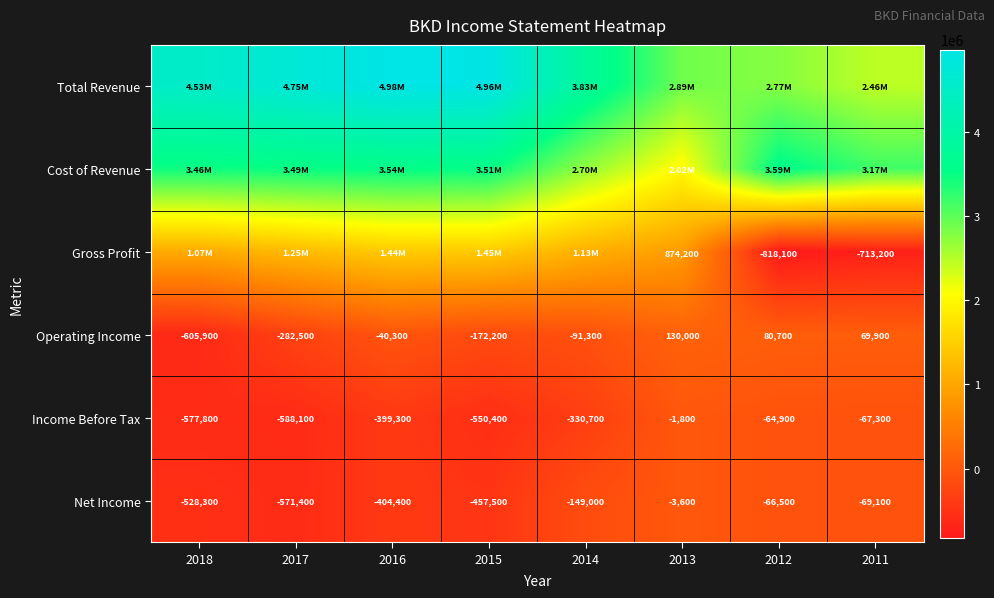

Is the value of Net Income at 2018 greater than the value of Operating Income at 2013?

No